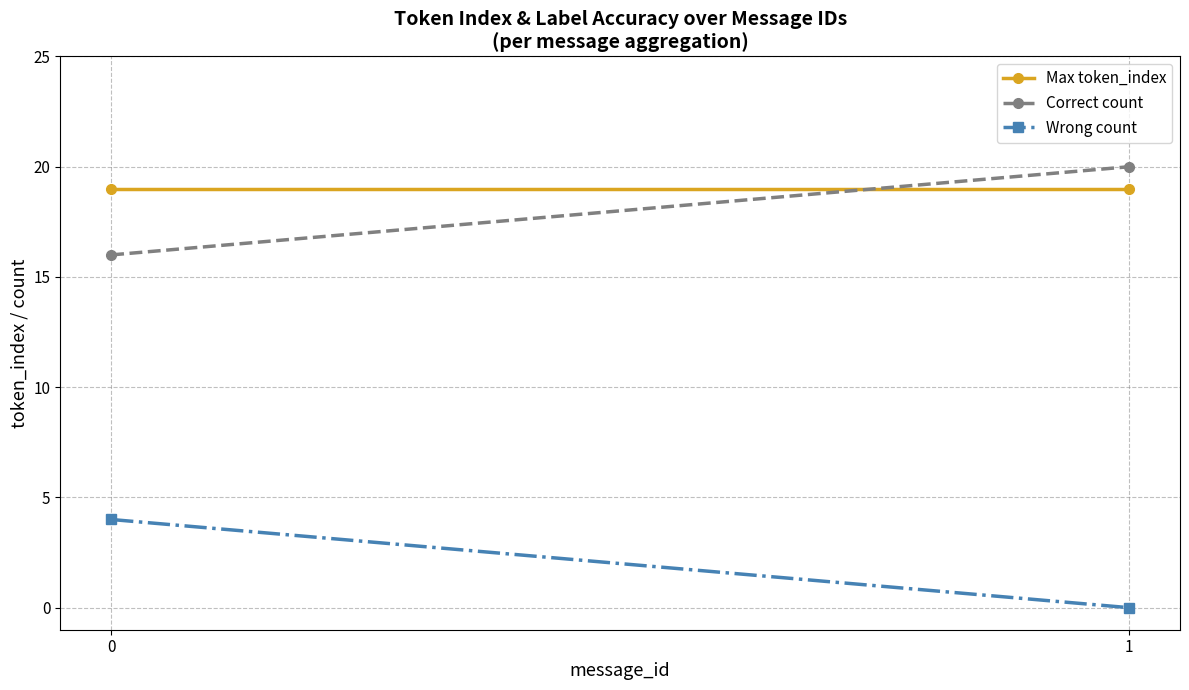

List the series in order of their peak value, highest first.

Correct count, Max token_index, Wrong count